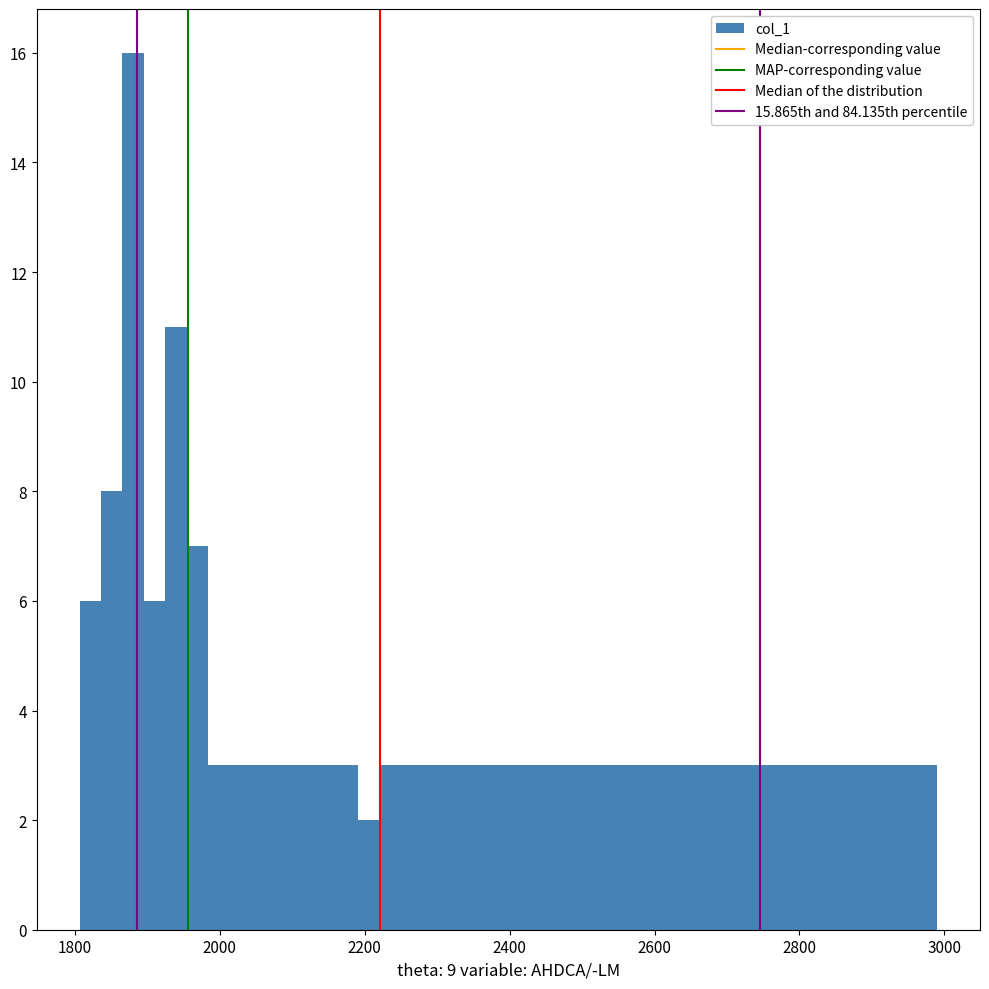

Around what value on the x-axis is the tallest bar? Give the approximate position of its centre, as read against the axis.

1880